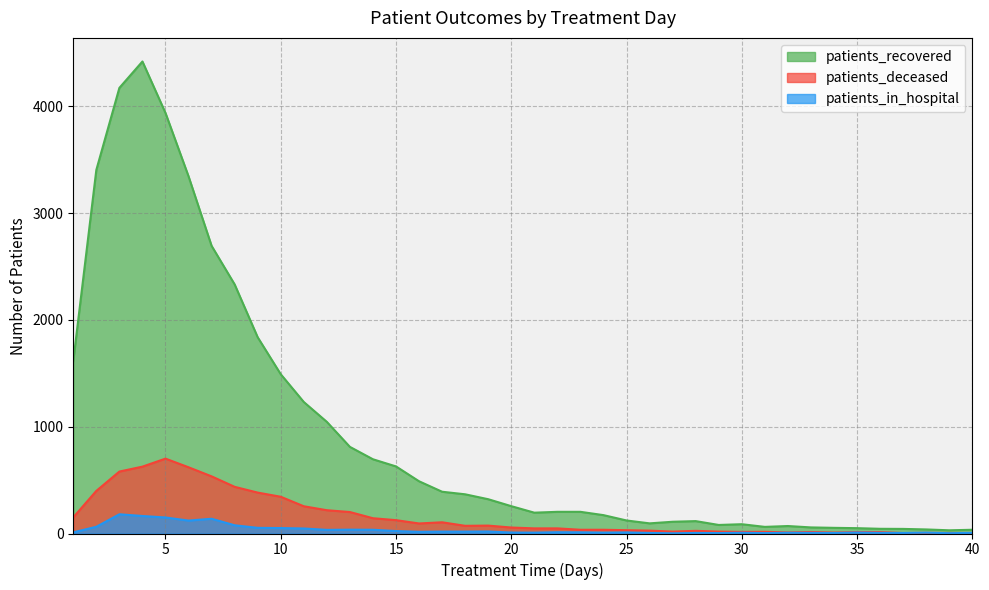

The patients_in_hospital series shows 8 at 28. True or false?

False